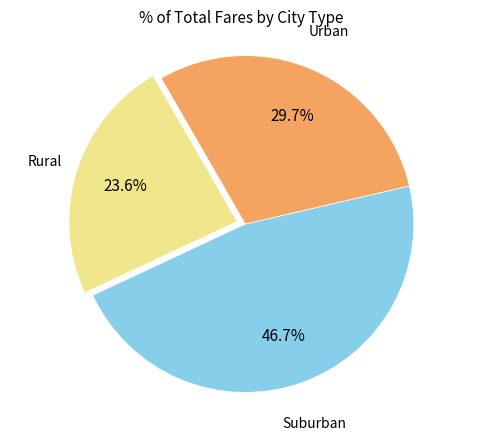

Does any single category account for the majority?

No